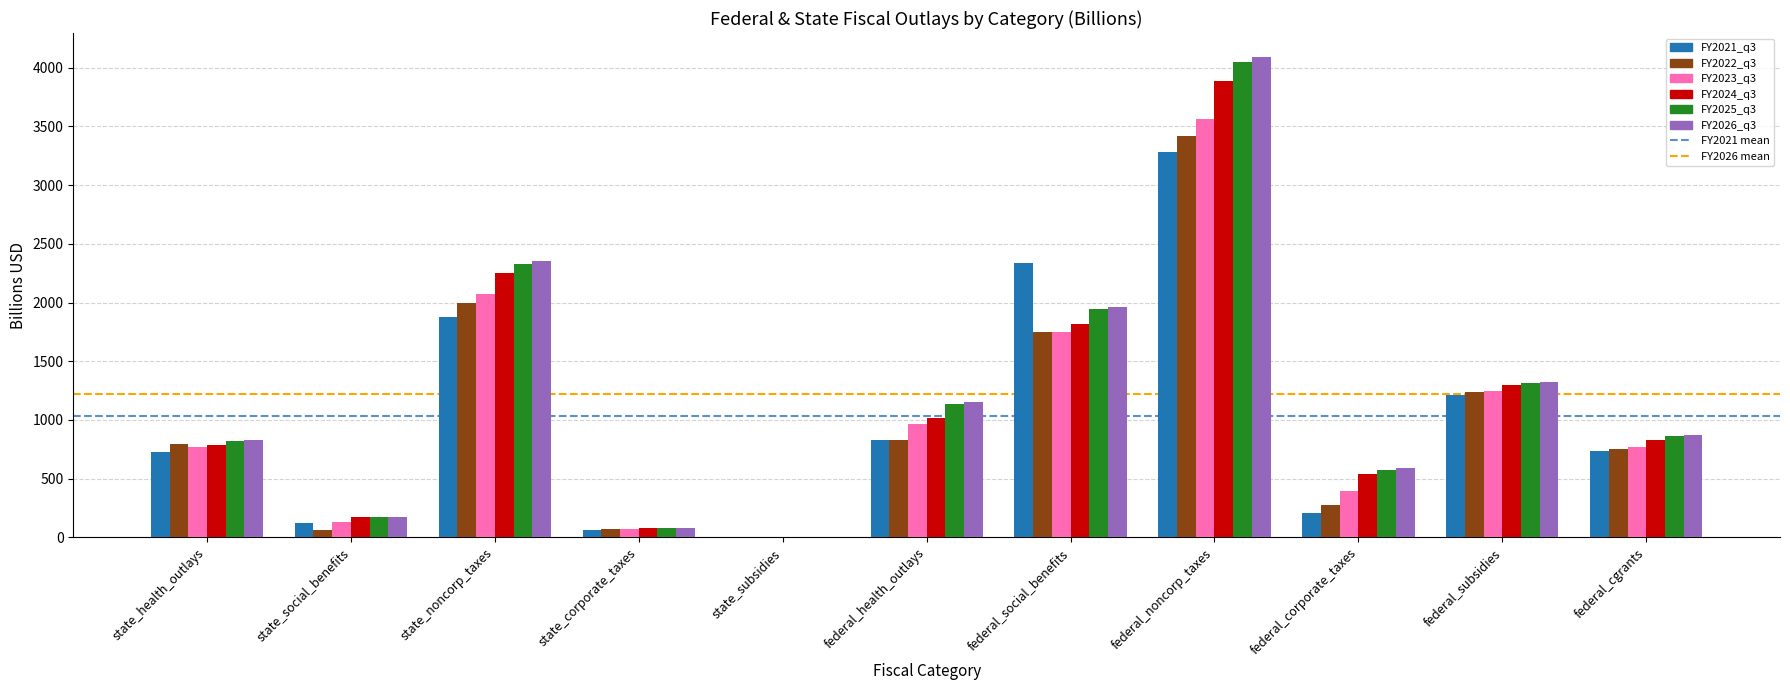

What is the average value of the FY2023_q3 series?

1065.5